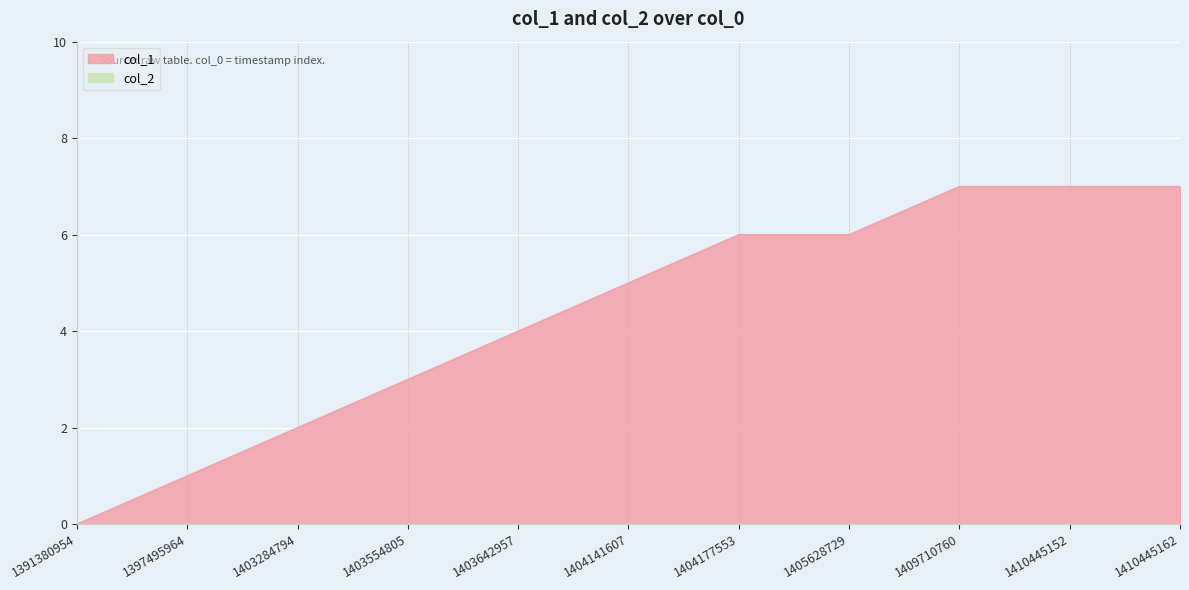

List the labels in order of value, largest first.

1409710760, 1410445152, 1410445162, 1404177553, 1405628729, 1404141607, 1403642957, 1403554805, 1403284794, 1397495964, 1391380954